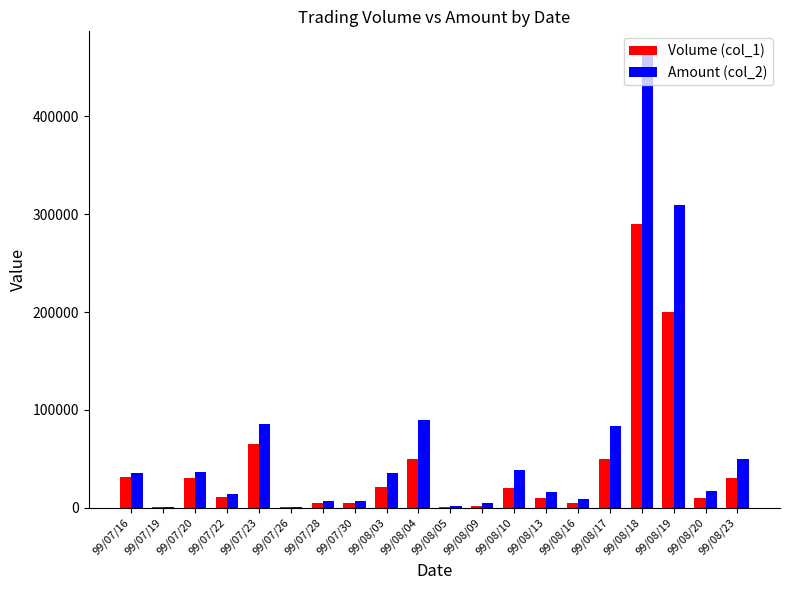

At which label is Volume (col_1) closest to 145500?

99/08/19